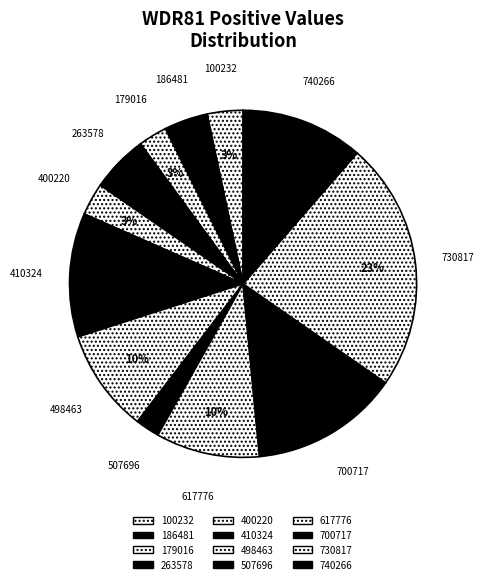

To the nearest percent, what is the average slice percentage?

8%